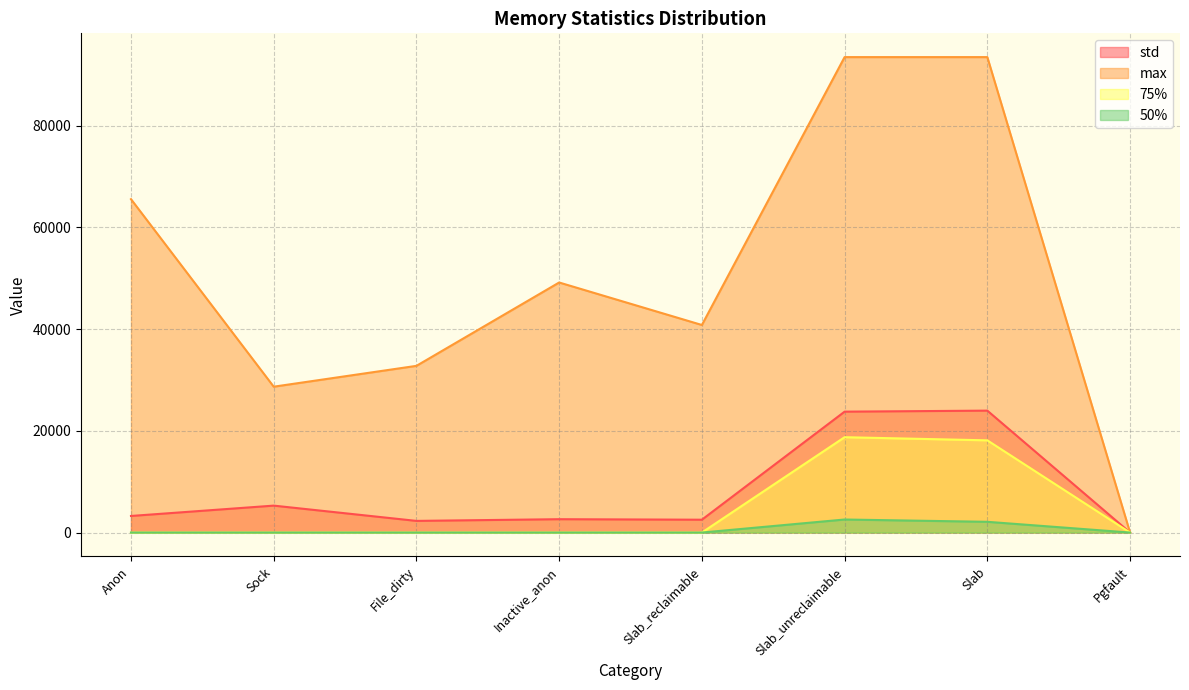

Rank the series by their maximum value, from lowest to highest.

50%, 75%, std, max